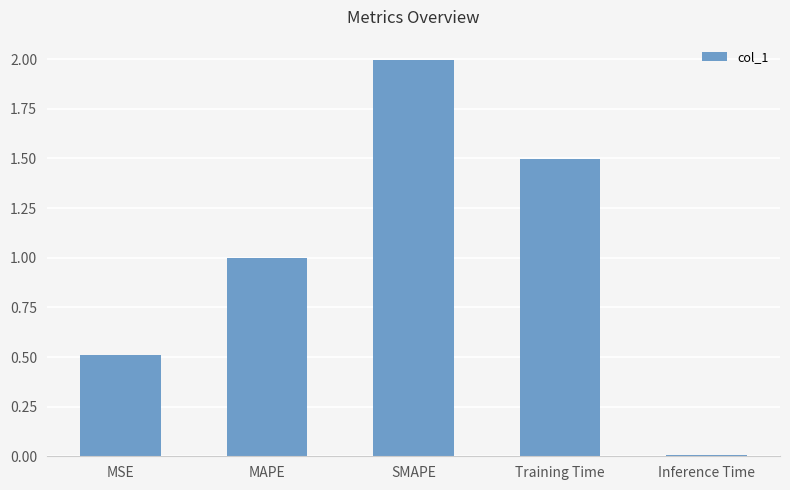

Rank the categories by value from lowest to highest.

Inference Time, MSE, MAPE, Training Time, SMAPE